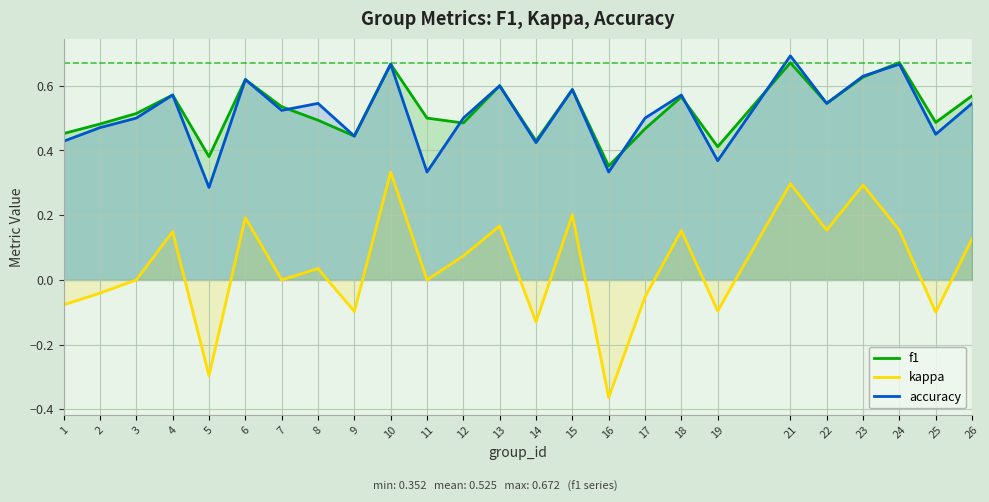

What is the maximum value for accuracy?

0.7